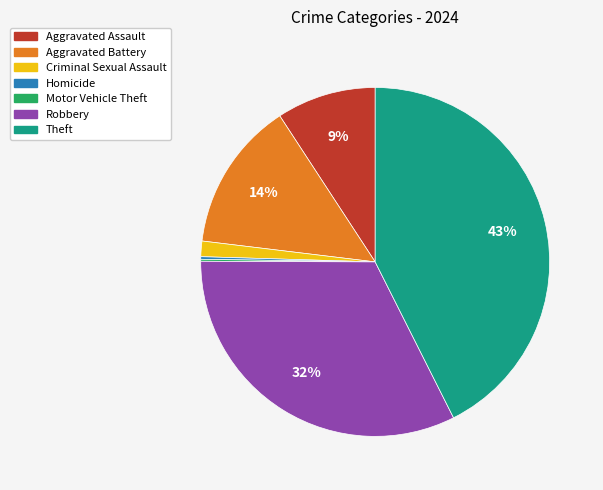

The Aggravated Battery slice represents 14% of the pie. True or false?

True